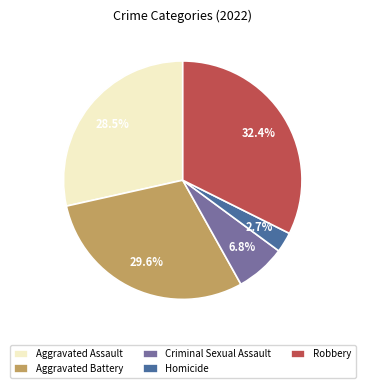

What is the smallest slice in the pie chart?

Homicide